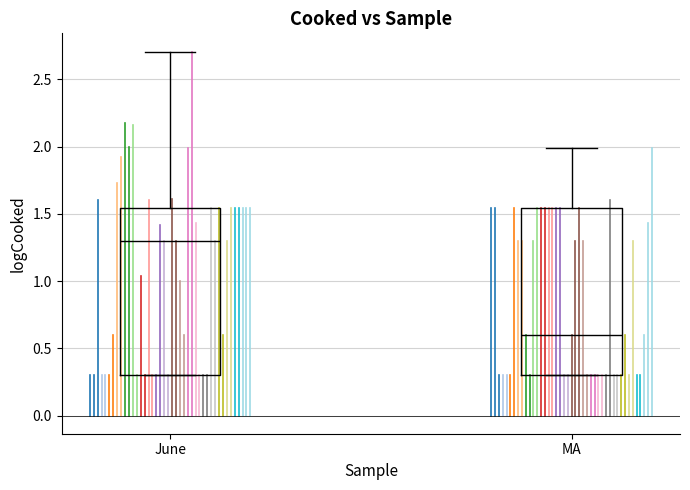

Reading left to right, read every box against the y-axis: the position of its median line, the range the box covers, and the ends of its whiskers. The values are not printed on the chart, so give them approximately, as read against the axis.

June: median 1.30, box 0.30 to 1.55, whiskers 0.30 to 2.70
MA: median 0.60, box 0.30 to 1.55, whiskers 0.30 to 2.00